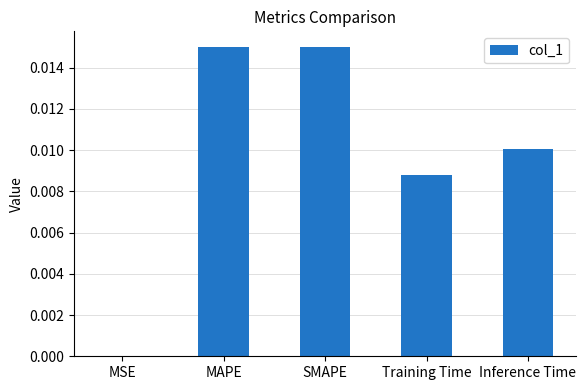

At which label is the value closest to 0?

MSE